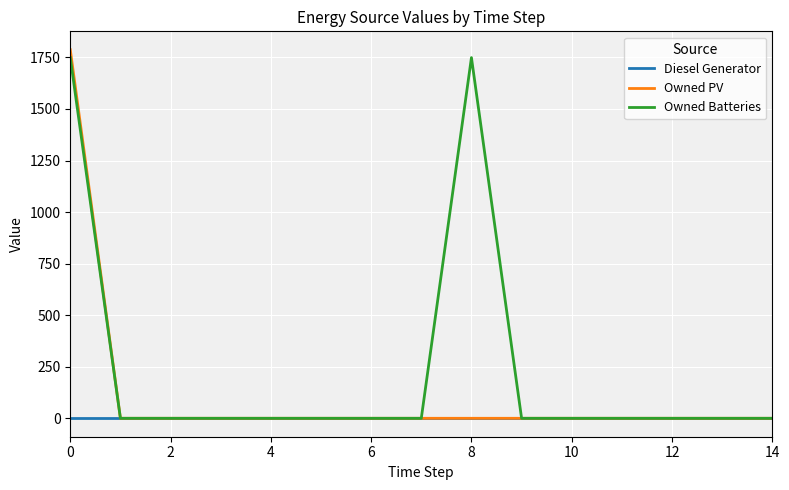

Rank the series by their average value, from lowest to highest.

Diesel Generator, Owned PV, Owned Batteries